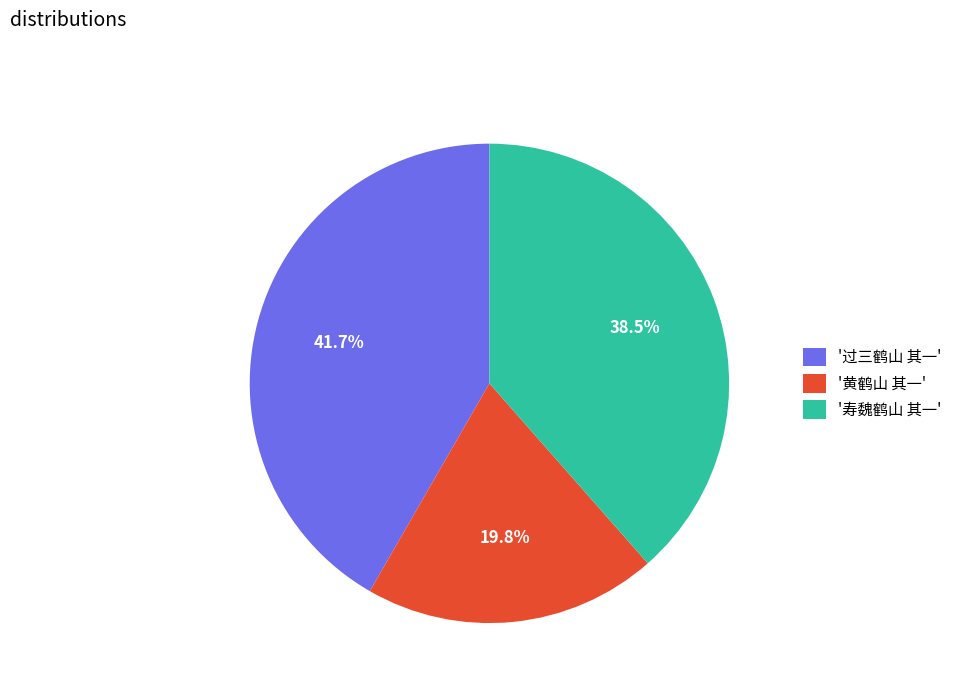

Count the number of slices in the pie.

3